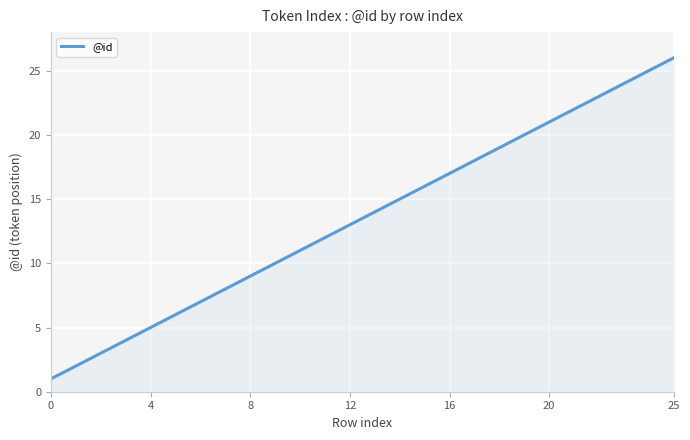

Is it true that @id equals 2 at 4?

False